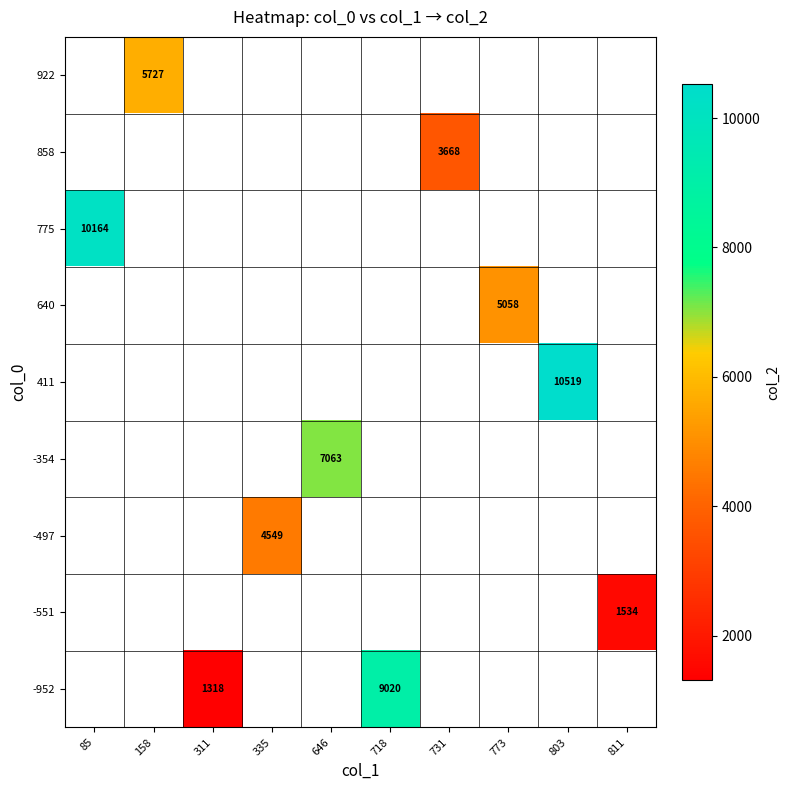

Count the number of data series in this chart.

9